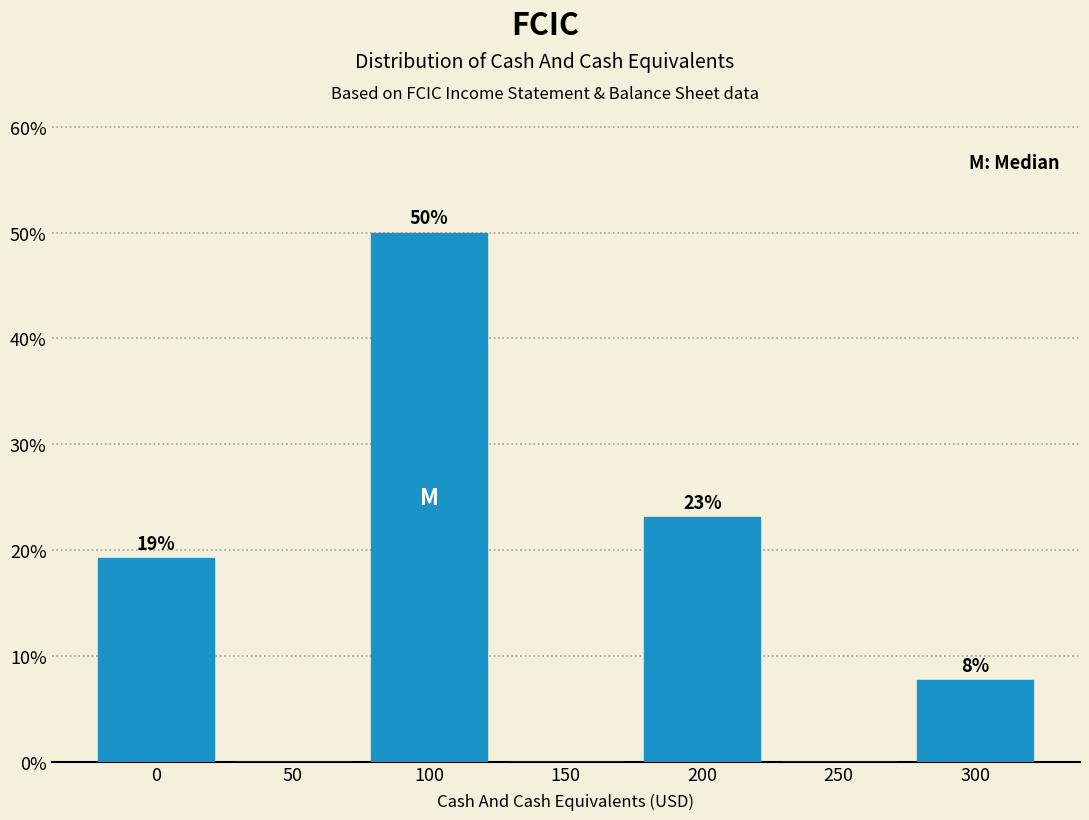

What is the approximate value at 100?

50.0